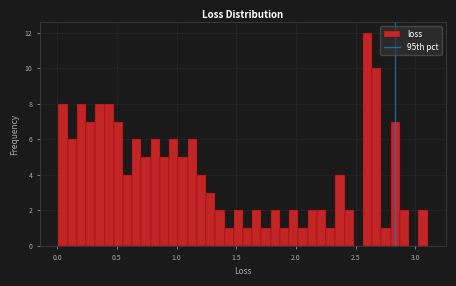

Around what value on the x-axis is the tallest bar? Give the approximate position of its centre, as read against the axis.

2.60